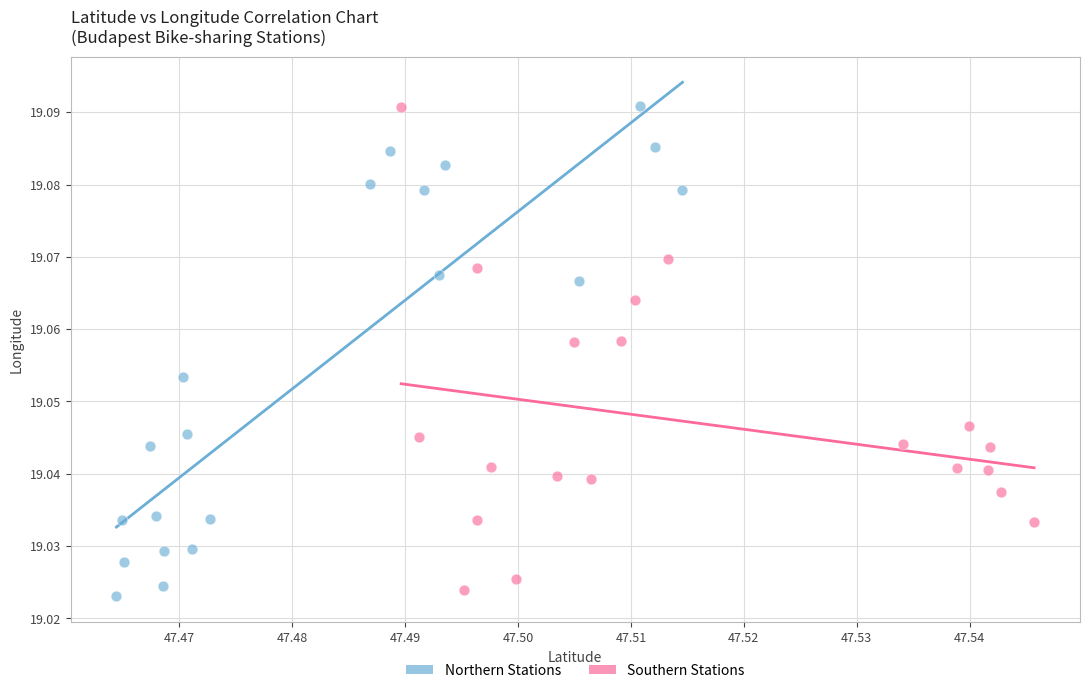

What are all the series names shown in the legend?

Northern Stations, Southern Stations